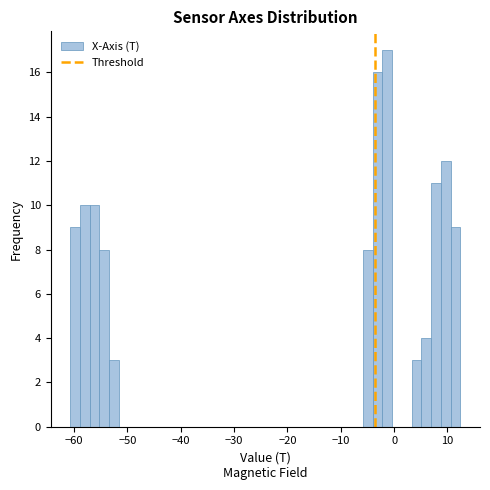

Read against the x-axis, roughly where is the centre of the tallest bar?

-1